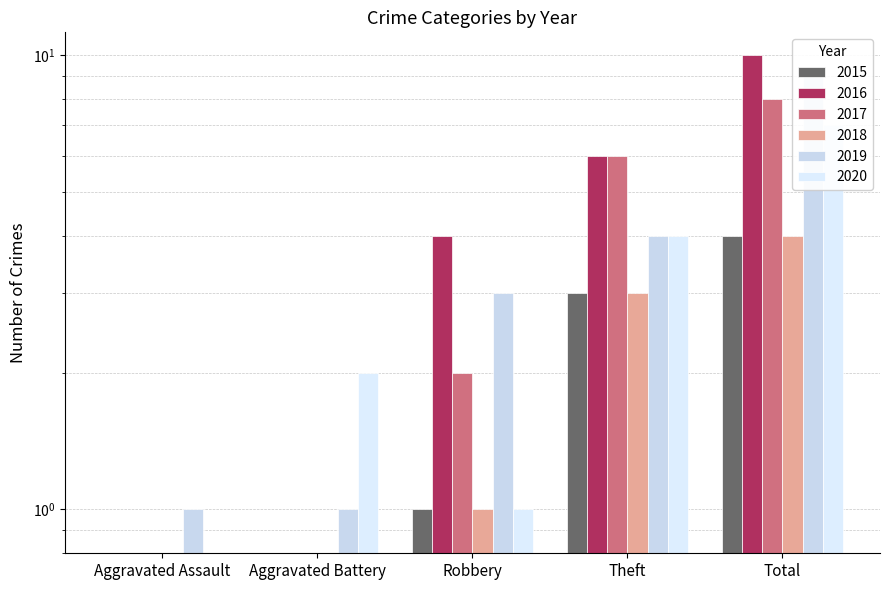

The value of 2019 at Theft is 4. True or false?

True